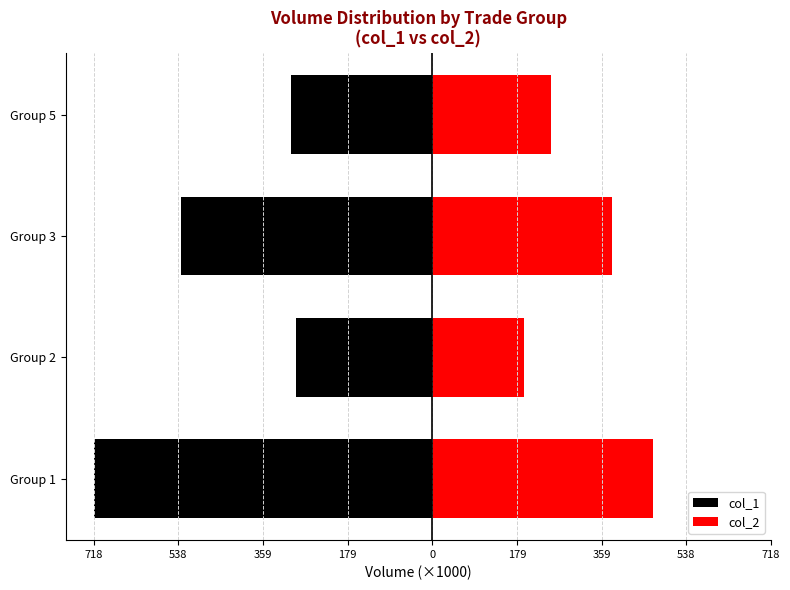

Rank the series at Group 5 from highest to lowest value.

col_2, col_1